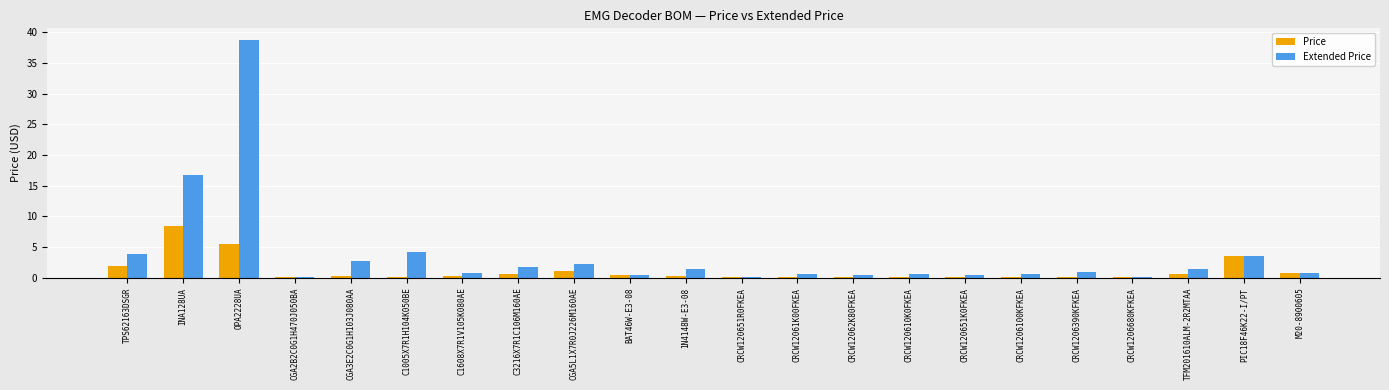

At which category is the sum across all series the highest?

OPA2228UA